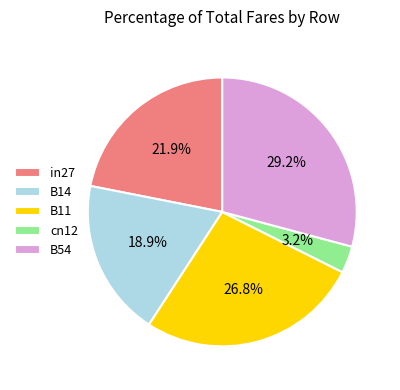

To the nearest percent, what portion does B14 represent?

19%